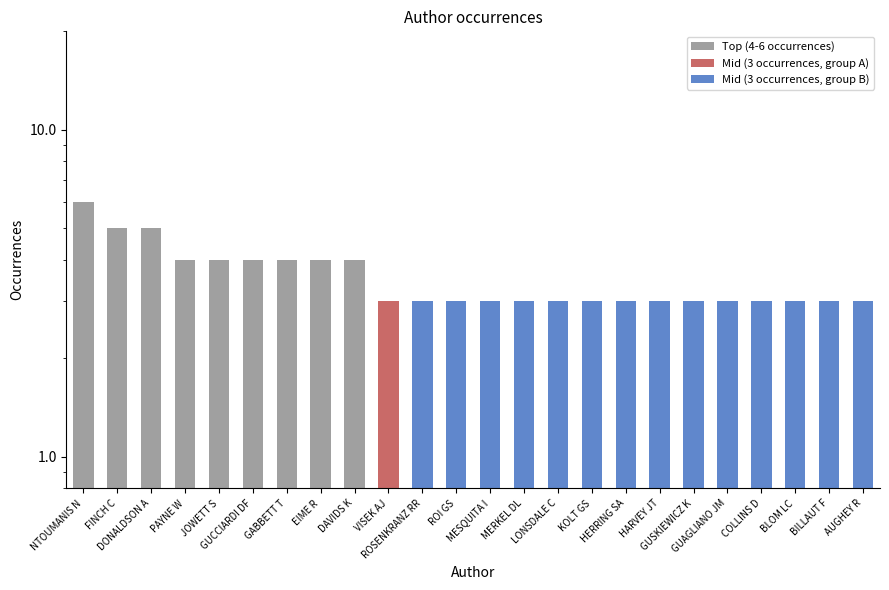

Does the chart contain stacked bars?

No